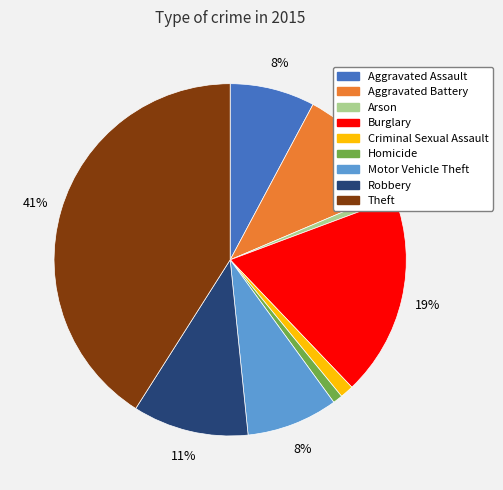

What percentage is the Motor Vehicle Theft slice, to the nearest percent?

8%